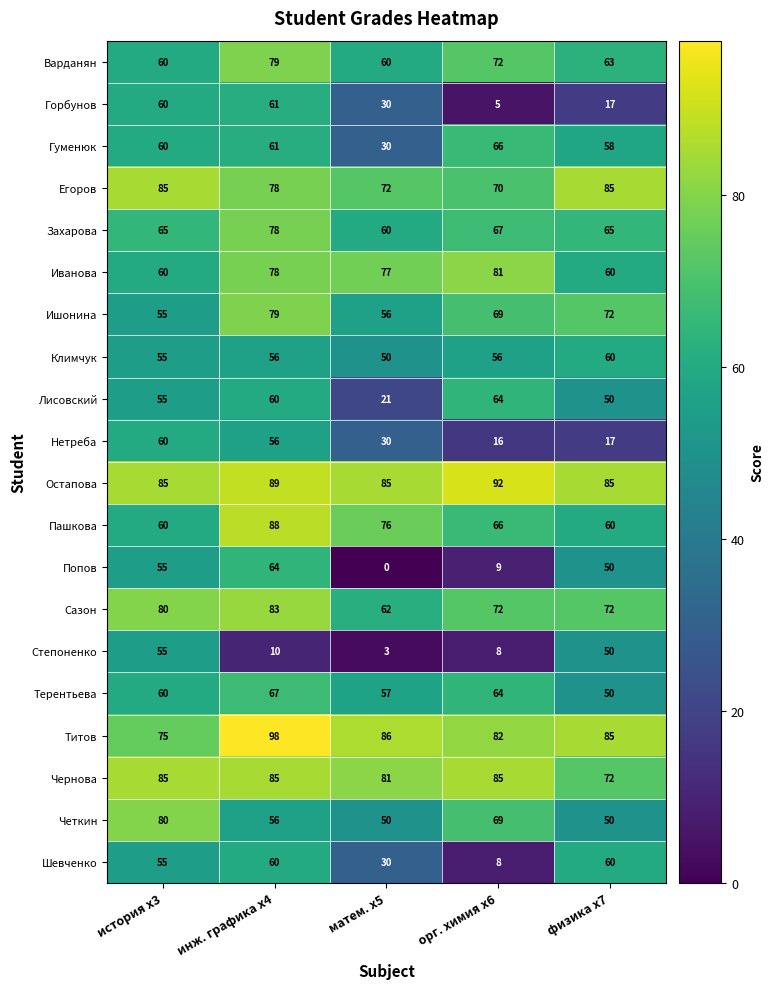

Is it true that Сазон equals 80 at история x3?

True